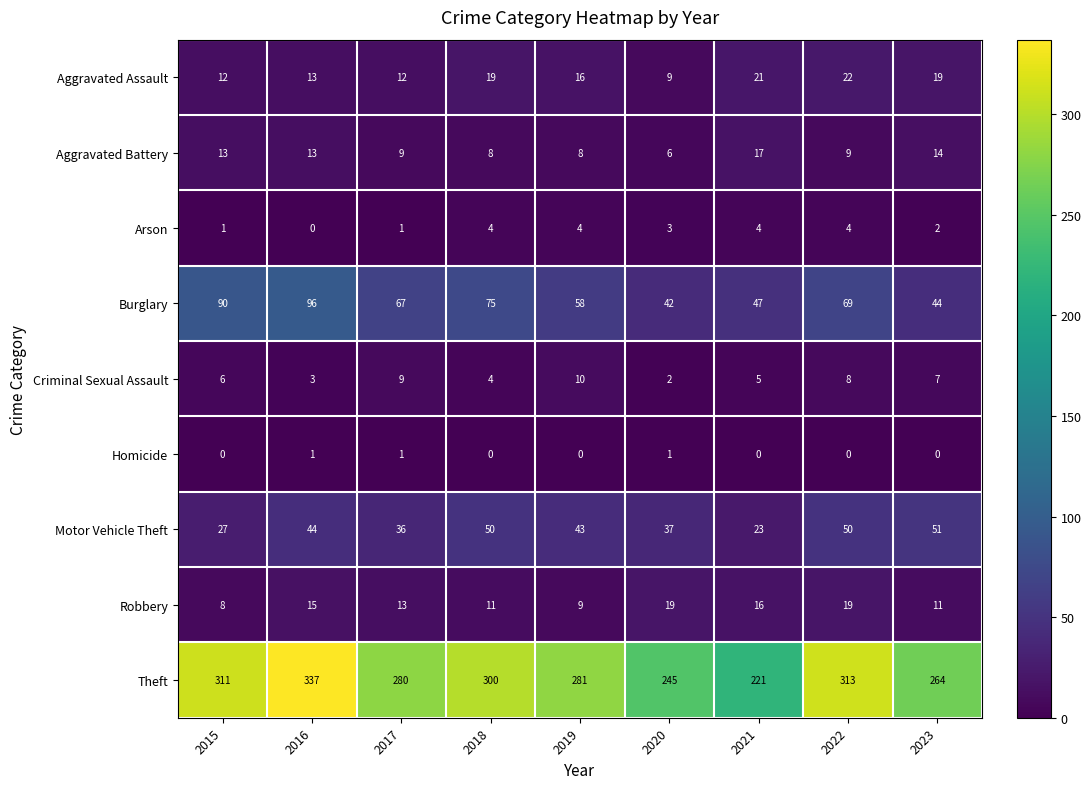

Which series has the widest spread of values?

Theft